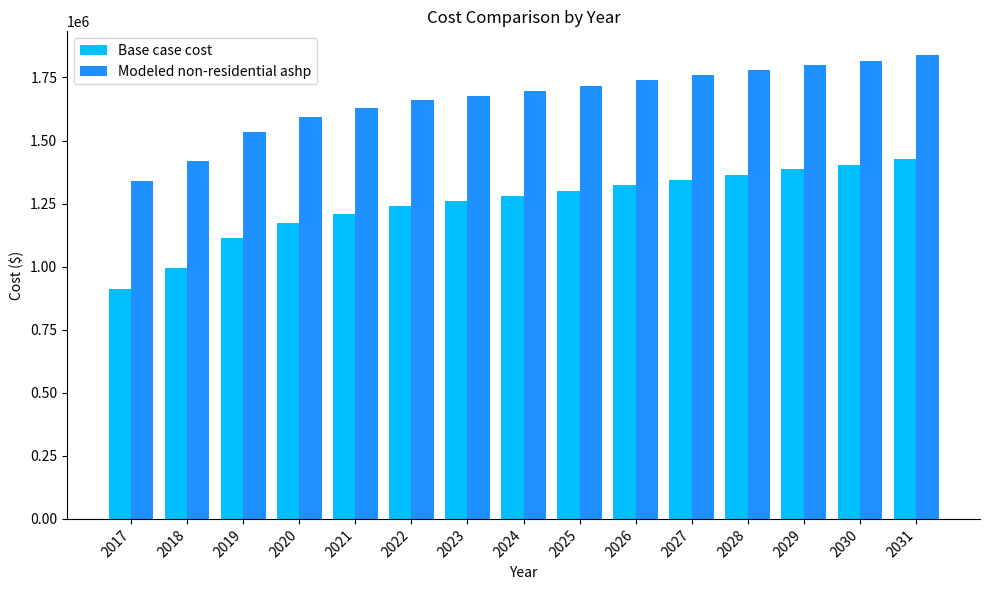

What is the approximate value of Base case cost at 2020?

1171924.0